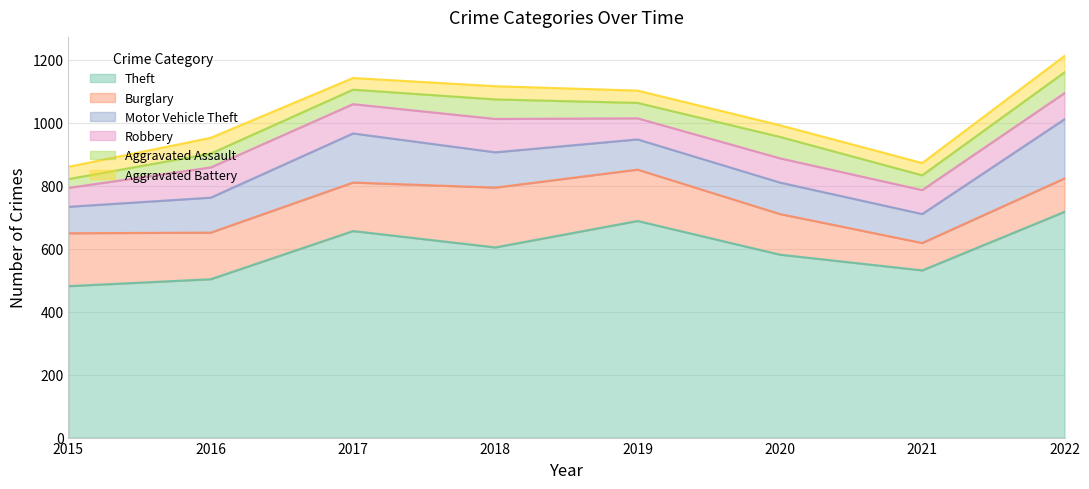

Reading left to right, extract all data points from this chart.

Theft: 2015=481	2016=503	2017=656	2018=604	2019=688	2020=581	2021=531	2022=717
Burglary: 2015=168	2016=148	2017=154	2018=190	2019=163	2020=129	2021=87	2022=106
Motor Vehicle Theft: 2015=84	2016=111	2017=156	2018=112	2019=96	2020=100	2021=92	2022=188
Robbery: 2015=60	2016=96	2017=93	2018=106	2019=67	2020=77	2021=76	2022=83
Aggravated Assault: 2015=28	2016=44	2017=46	2018=62	2019=49	2020=68	2021=47	2022=66
Aggravated Battery: 2015=39	2016=50	2017=37	2018=42	2019=39	2020=37	2021=39	2022=52